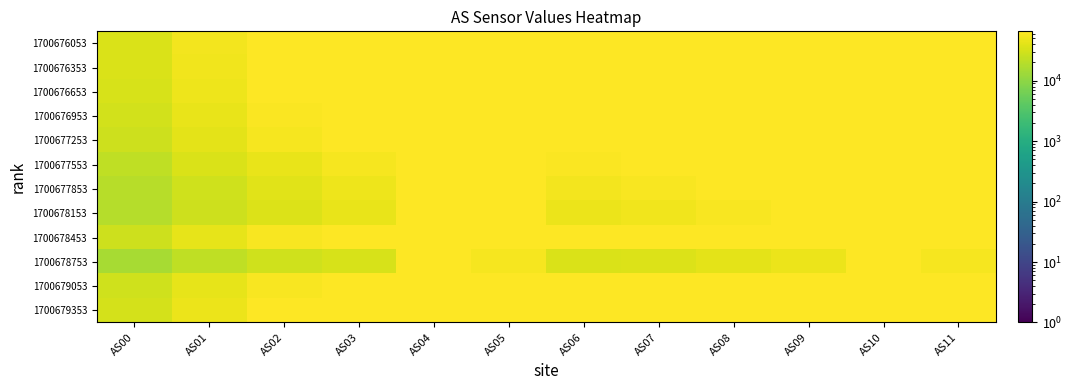

How many series are shown in this chart?

12